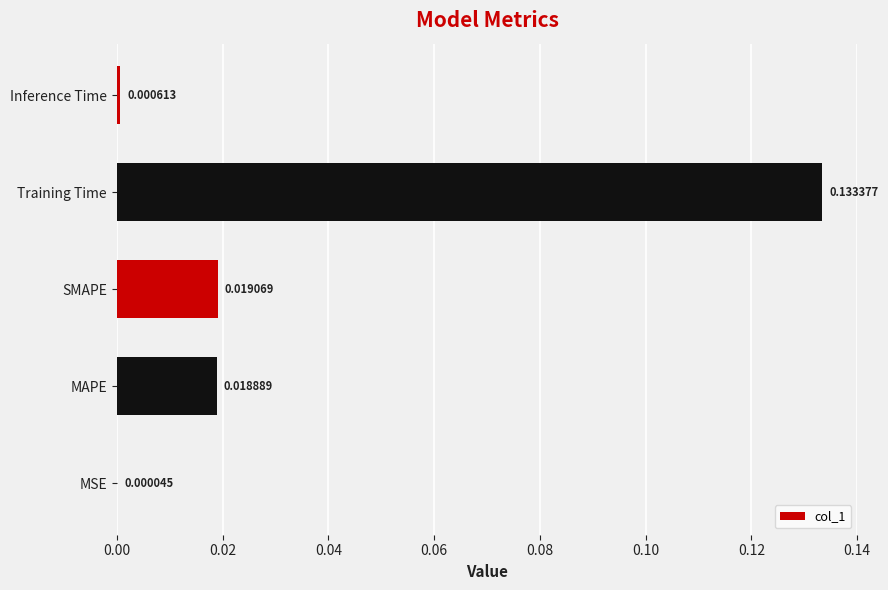

What is the change in value from MSE to Training Time?

+0.1